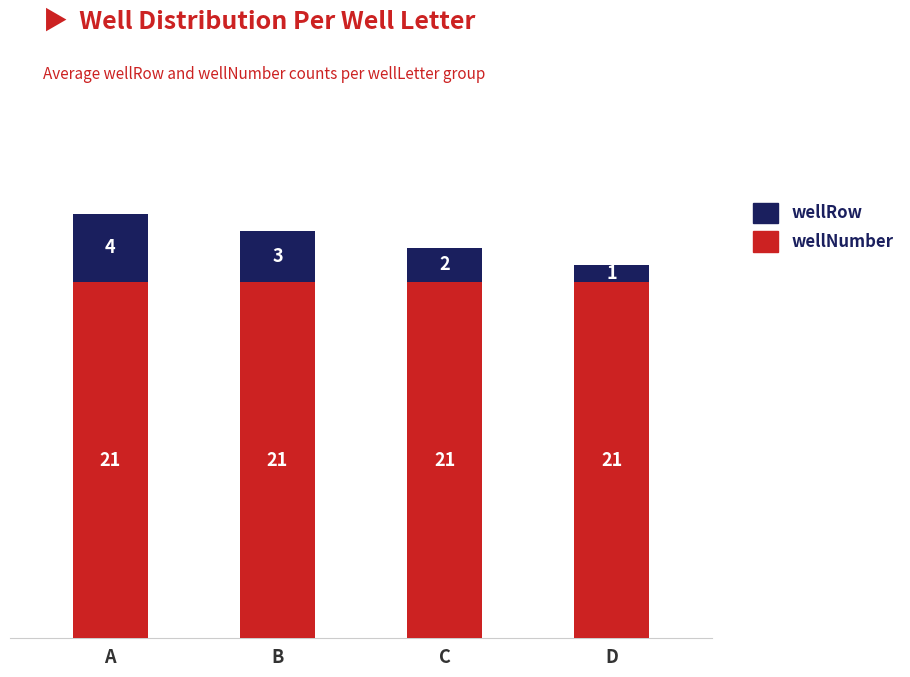

What is the sum of all wellNumber values?

84